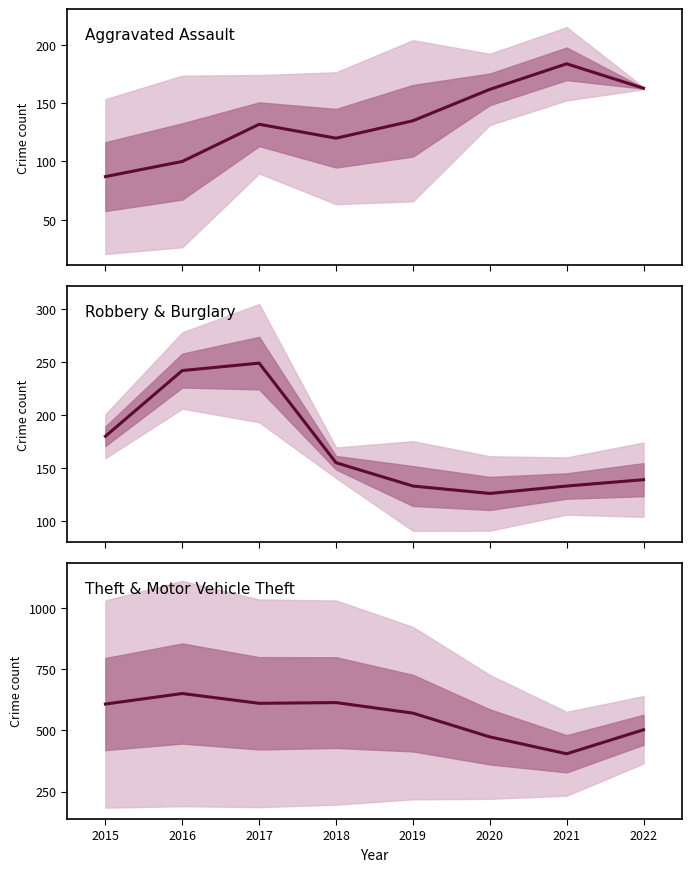

What is the minimum value for Aggravated Assault?

87